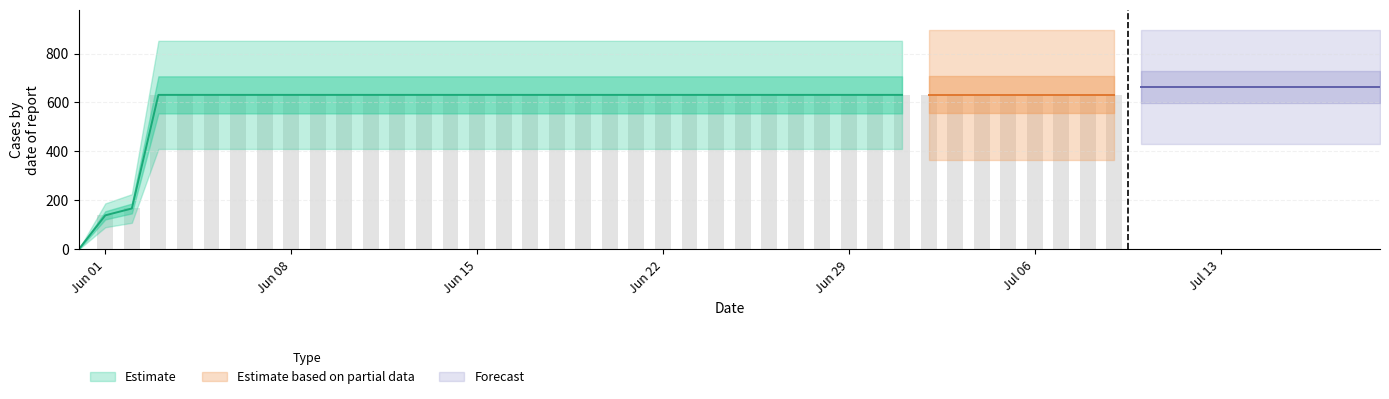

Is it true that the value at 2020-06-03 is 438?

False